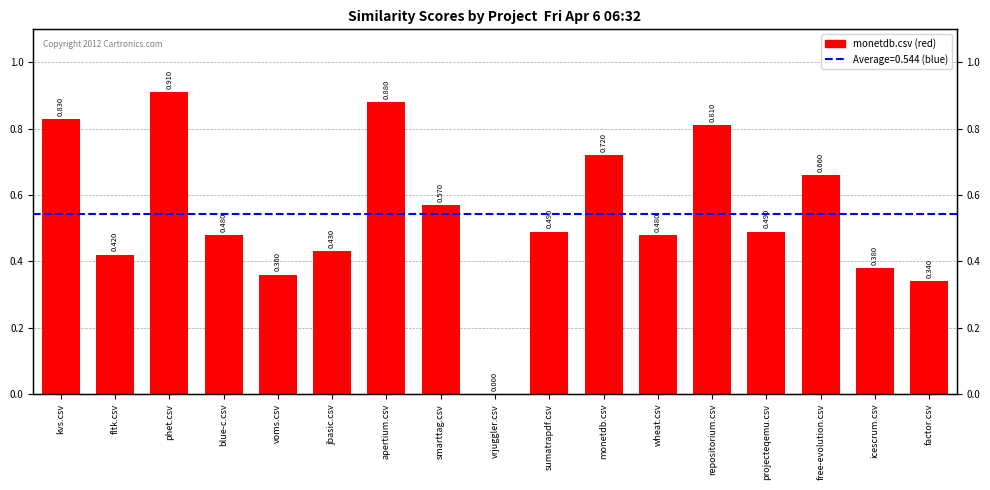

Rank the categories by value from lowest to highest.

vrjuggler.csv, factor.csv, voms.csv, icescrum.csv, fltk.csv, jbasic.csv, blue-c.csv, wheat.csv, sumatrapdf.csv, projecteqemu.csv, smarttag.csv, free-evolution.csv, monetdb.csv, repositorium.csv, kvs.csv, apertium.csv, phet.csv